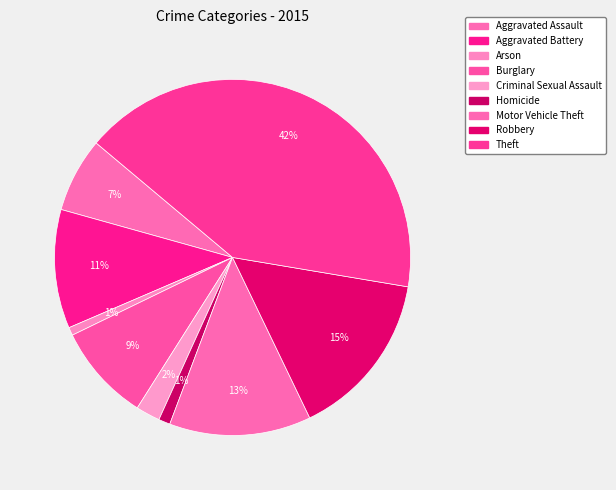

To the nearest percent, what is the combined percentage of Robbery and Theft?

57%